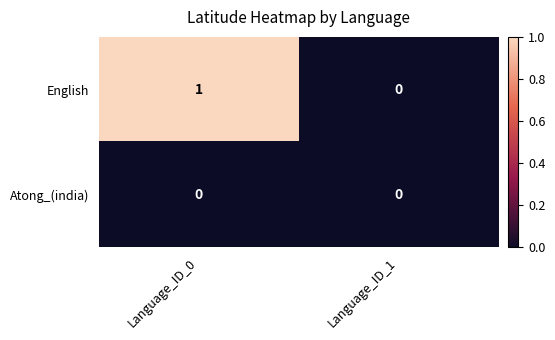

The English series shows 1 at Language_ID_1. True or false?

False